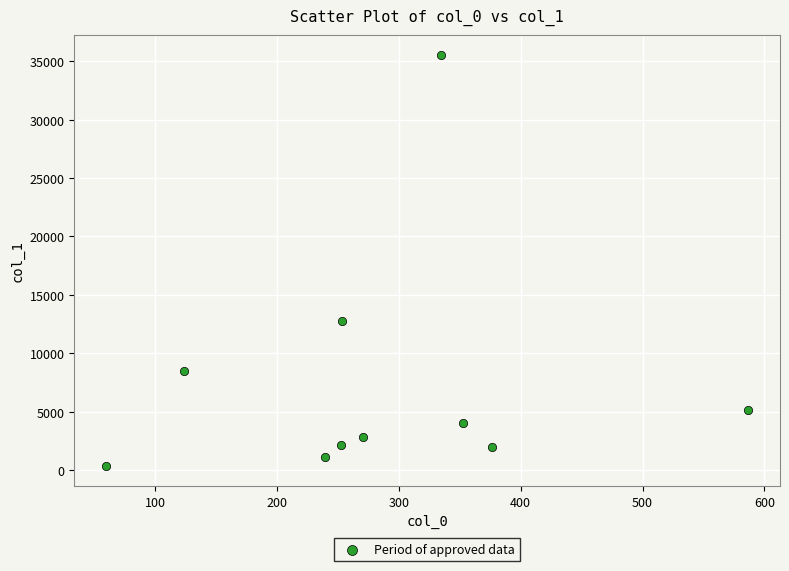

What Y value in the scatter plot is closest to 17943?

12790.1